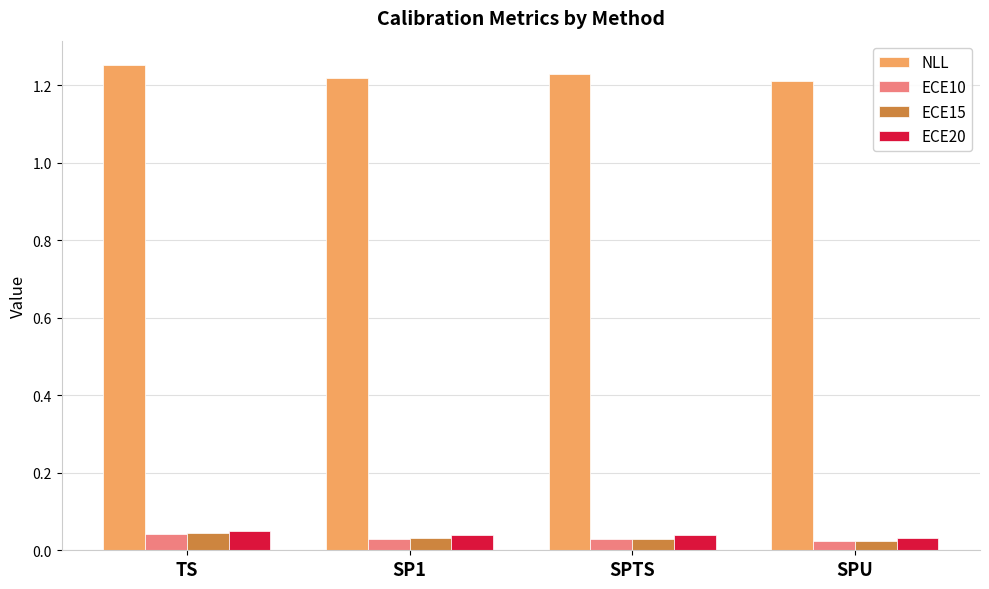

How many groups of bars are there?

4